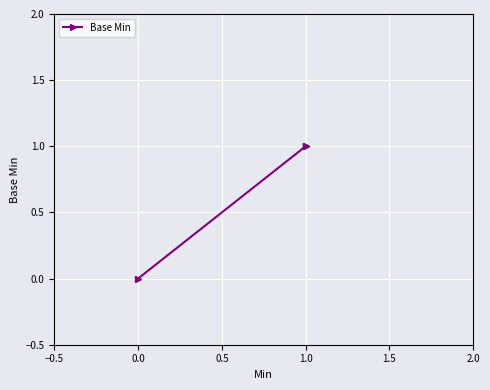

Is it true that the value at 1.0 is 0?

False